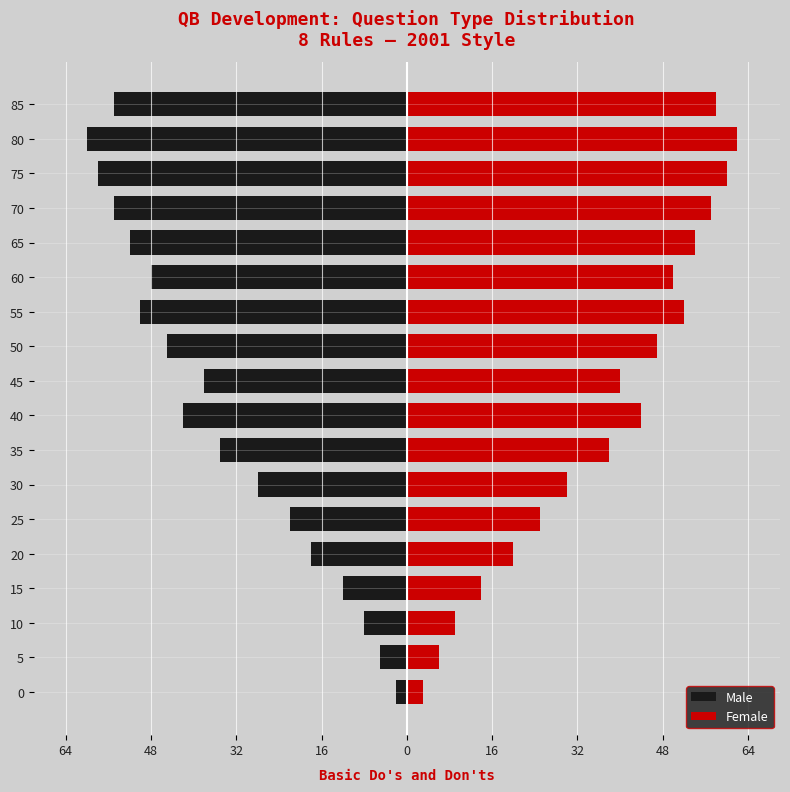

At how many categories does at least one series exceed 60?

1